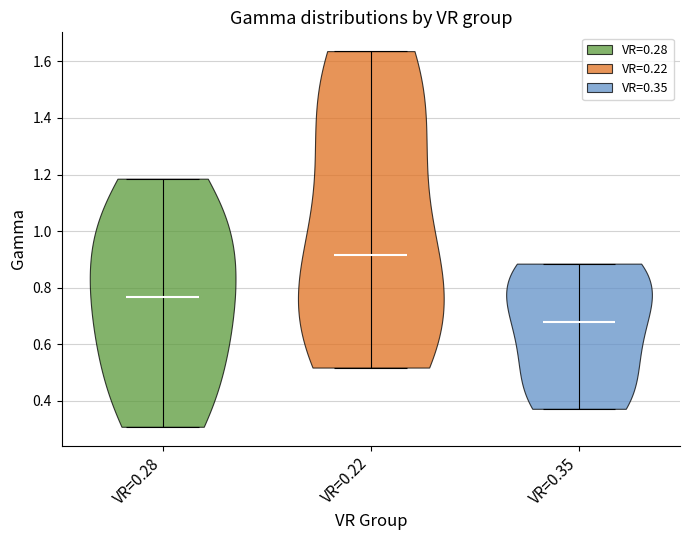

Where does the median line of the violin for VR=0.28 sit on the y-axis? The values are not printed on the chart, so give them approximately, as read against the axis.

0.76